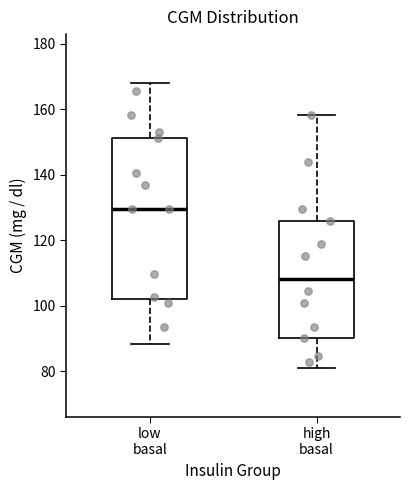

Where does the lower whisker of the box for high basal end on the y-axis? The values are not printed on the chart, so give them approximately, as read against the axis.

82